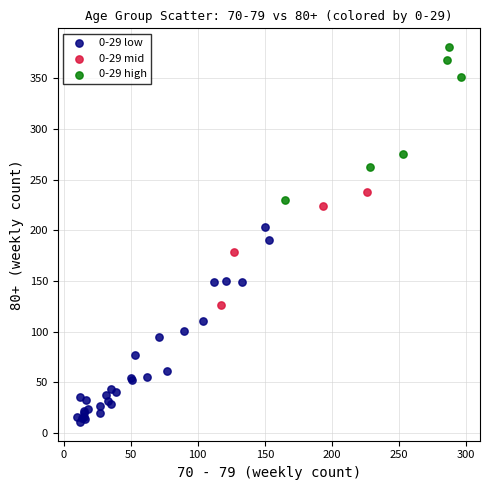

Which series contains the lowest Y value?

0-29 low